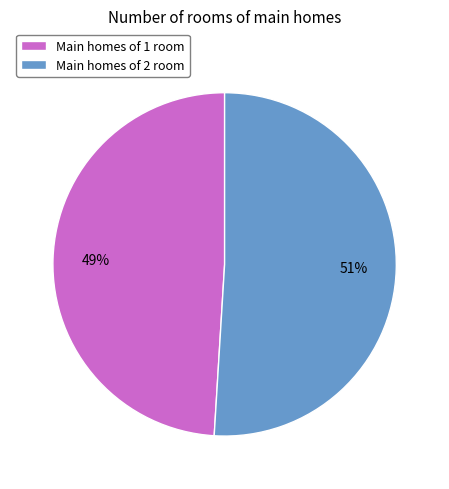

Is it true that Main homes of 2 room is 51% of the pie?

True